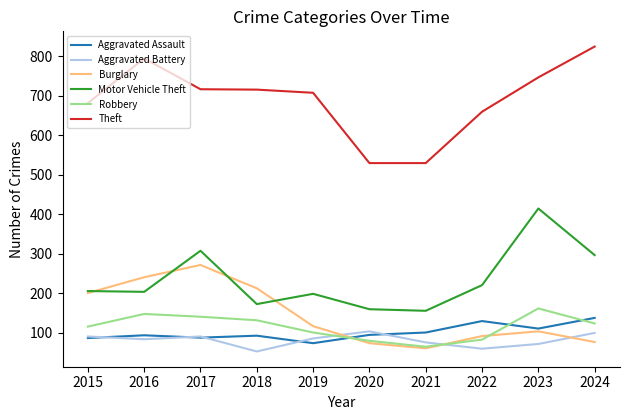

Is this an area chart (filled region under the line)?

No